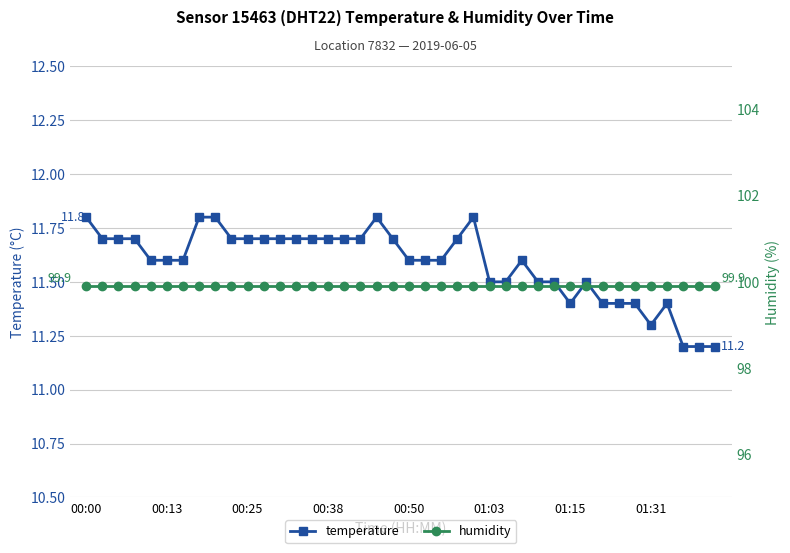

True or false: temperature and humidity intersect in this chart.

False